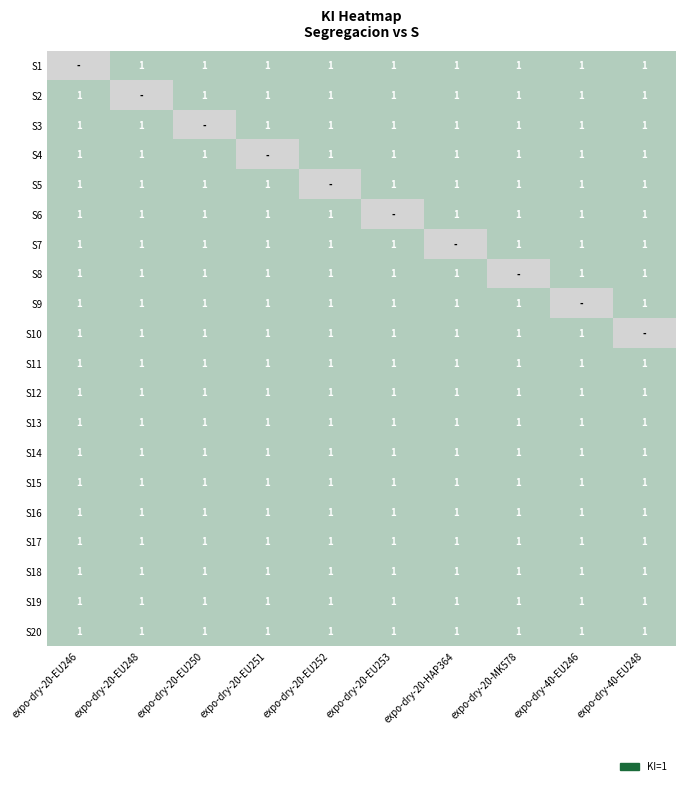

Which label corresponds to the smallest value in the chart?

expo-dry-20-EU248